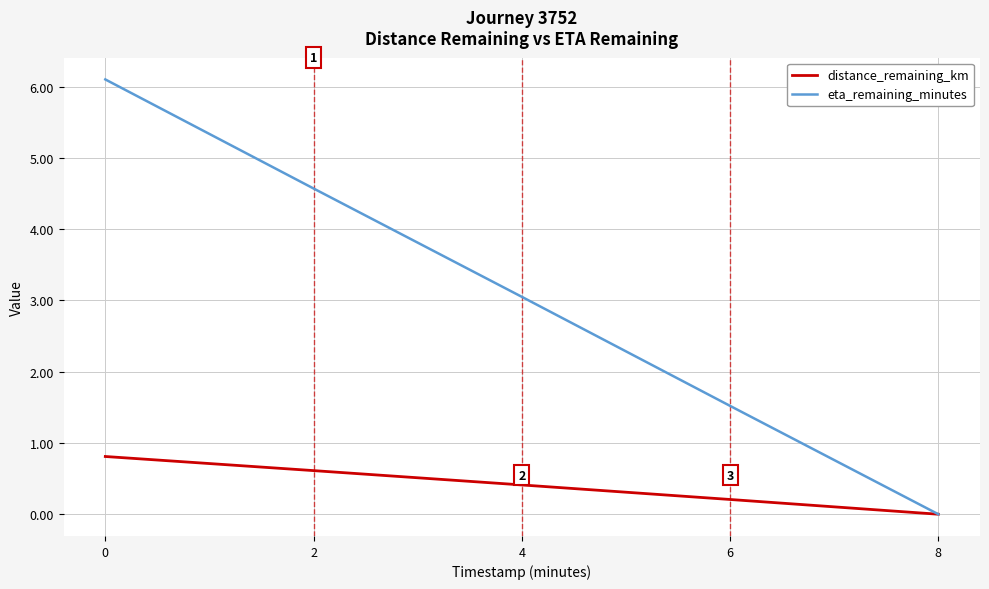

Which category has the lowest value in the distance_remaining_km series?

8